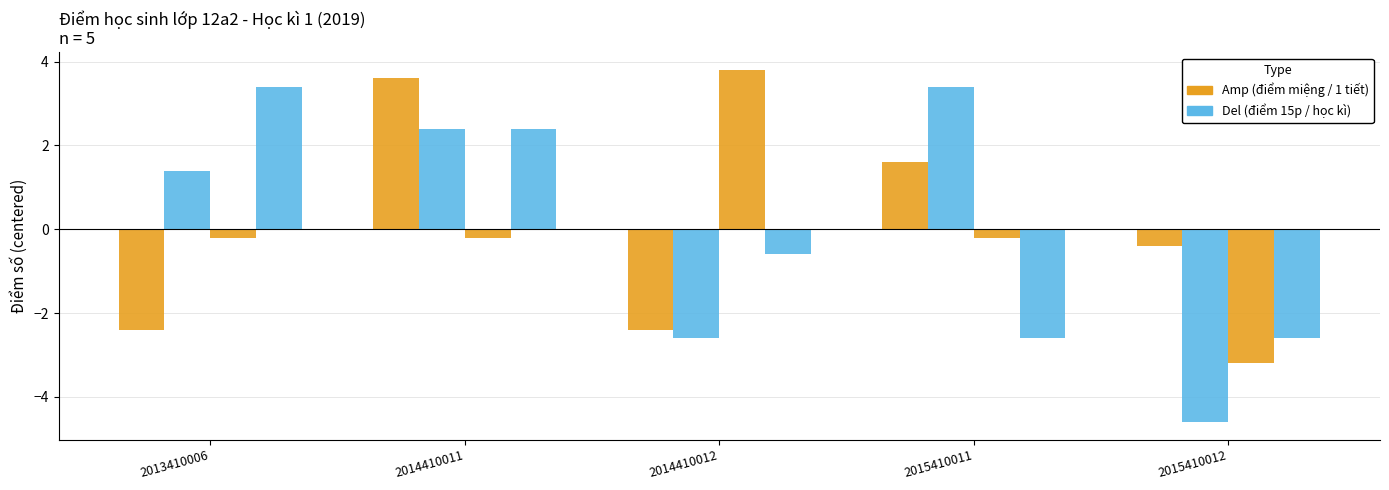

How many distinct data groups are displayed?

4